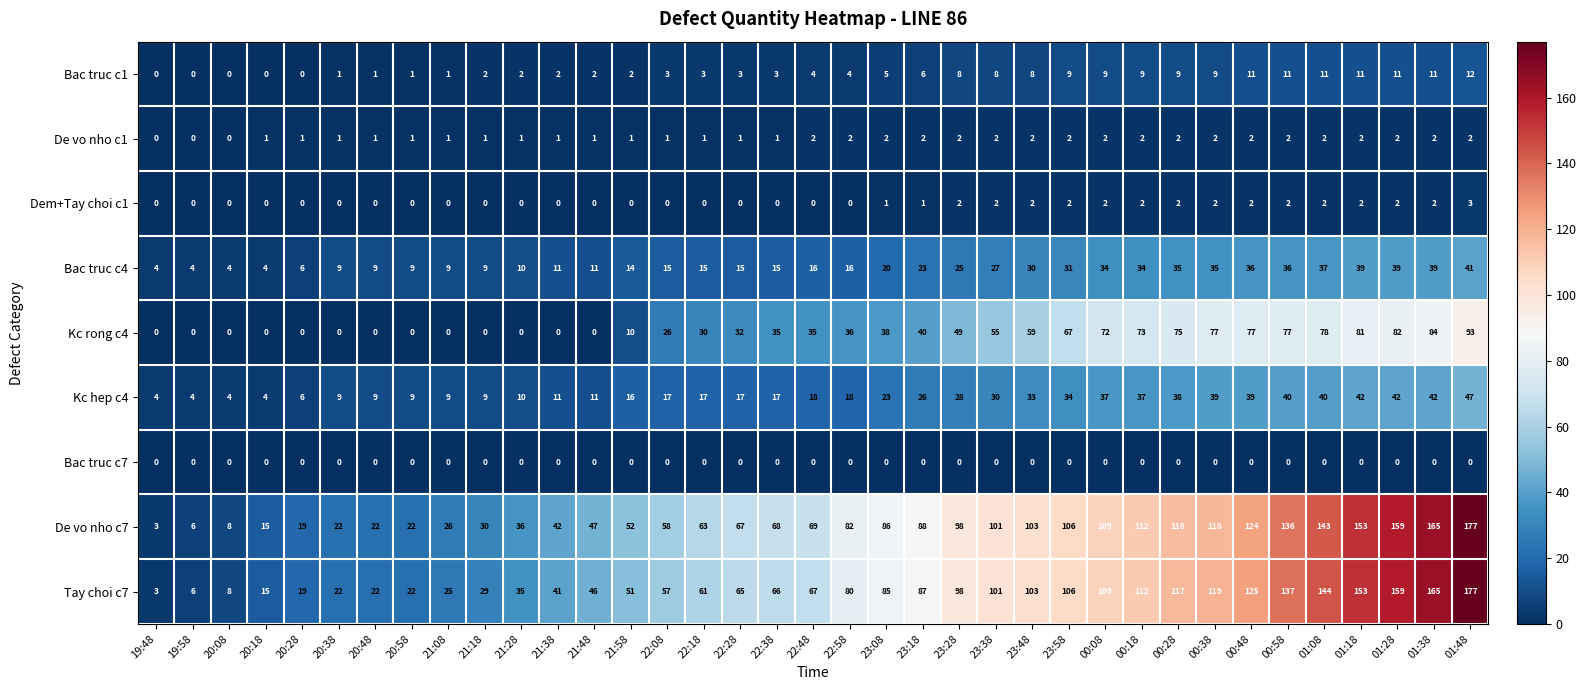

How many data points does each series have?

37